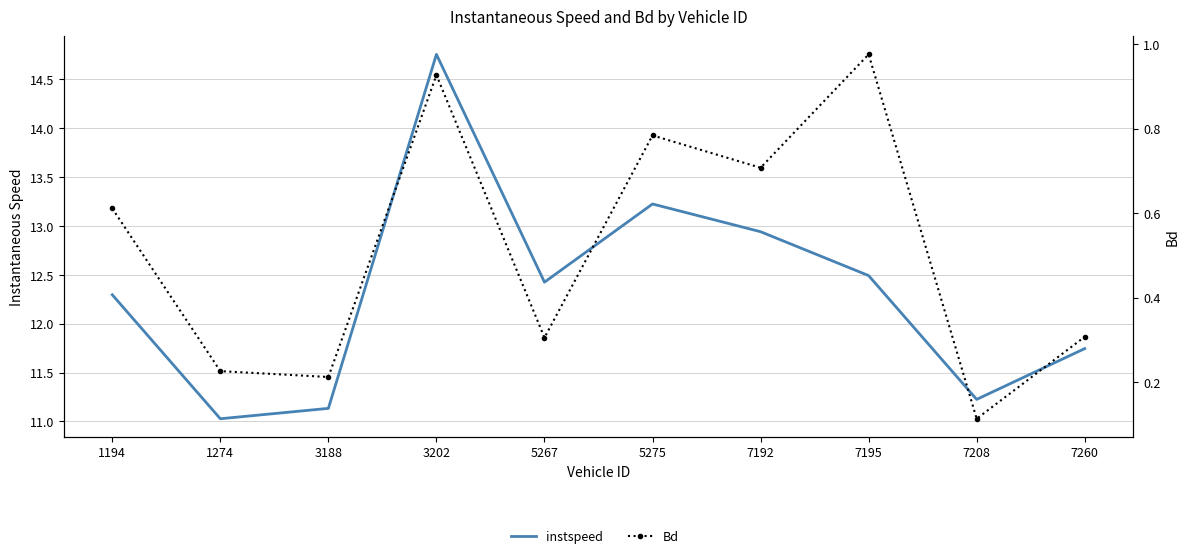

How many series are shown in this chart?

2